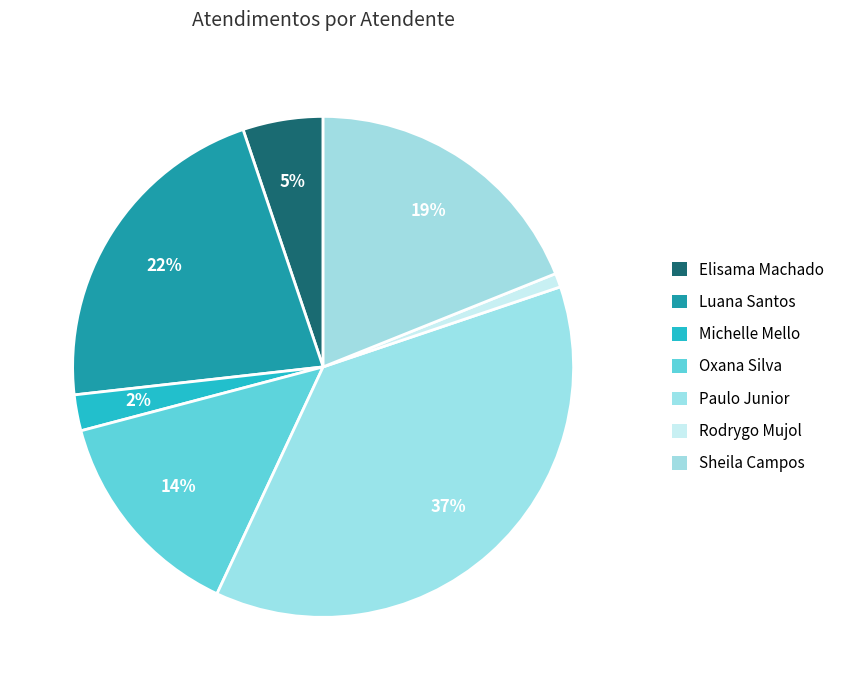

Does any single category account for the majority?

No